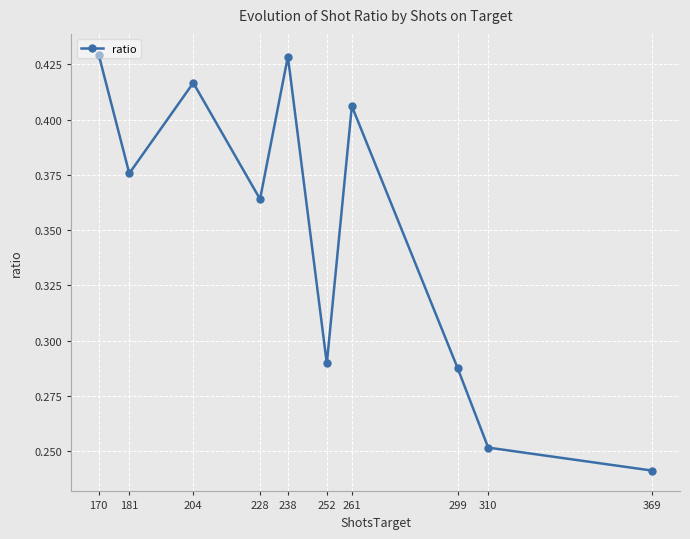

At which category does the chart reach its minimum across all series?

369